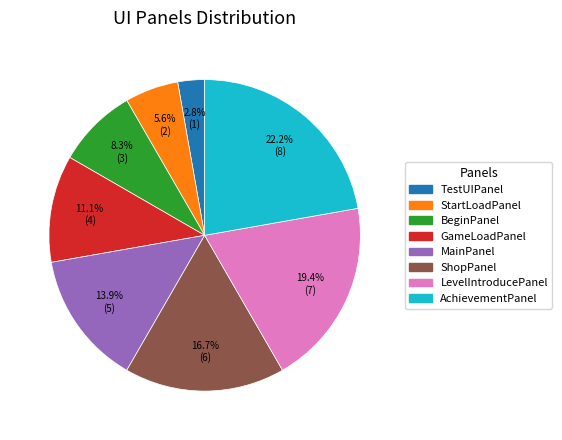

To the nearest percent, what is the combined percentage of ShopPanel and AchievementPanel?

39%